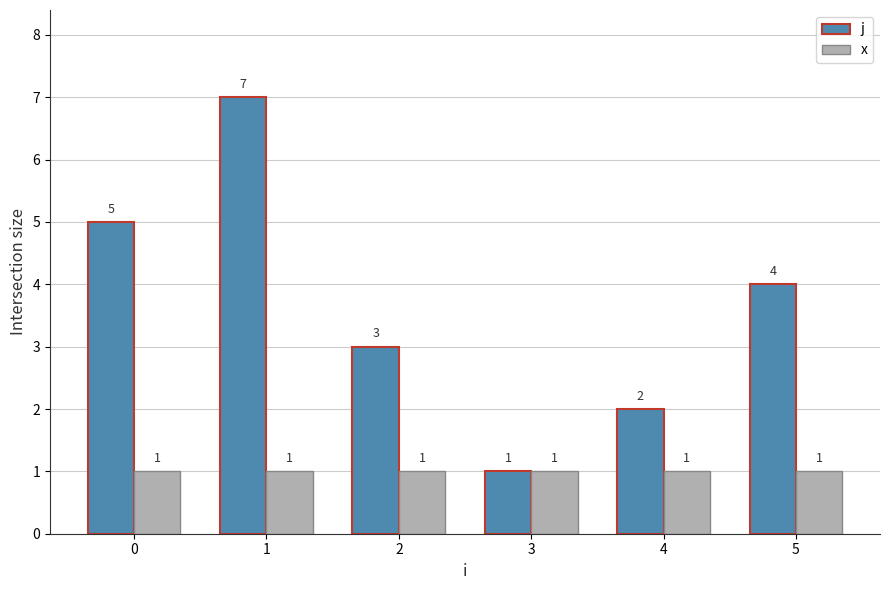

What are all the series names shown in the legend?

j, x